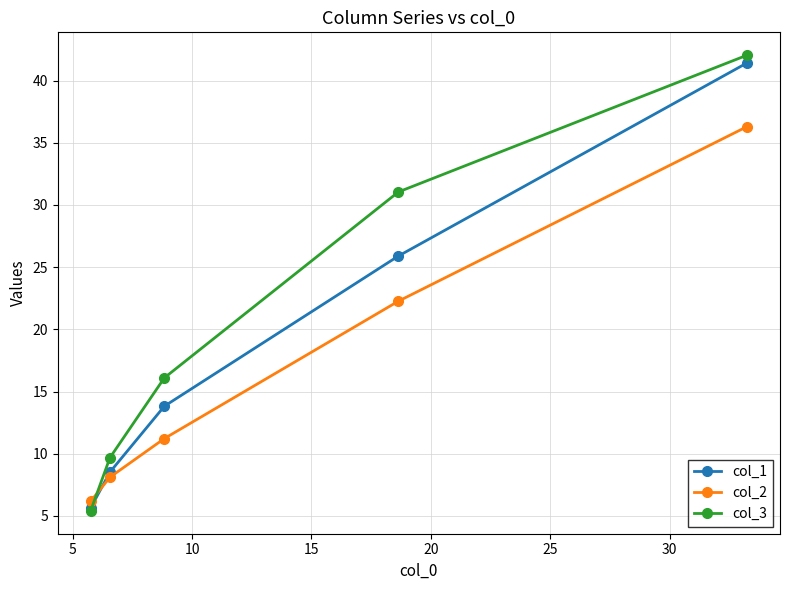

Which series has the largest total across all categories?

col_3